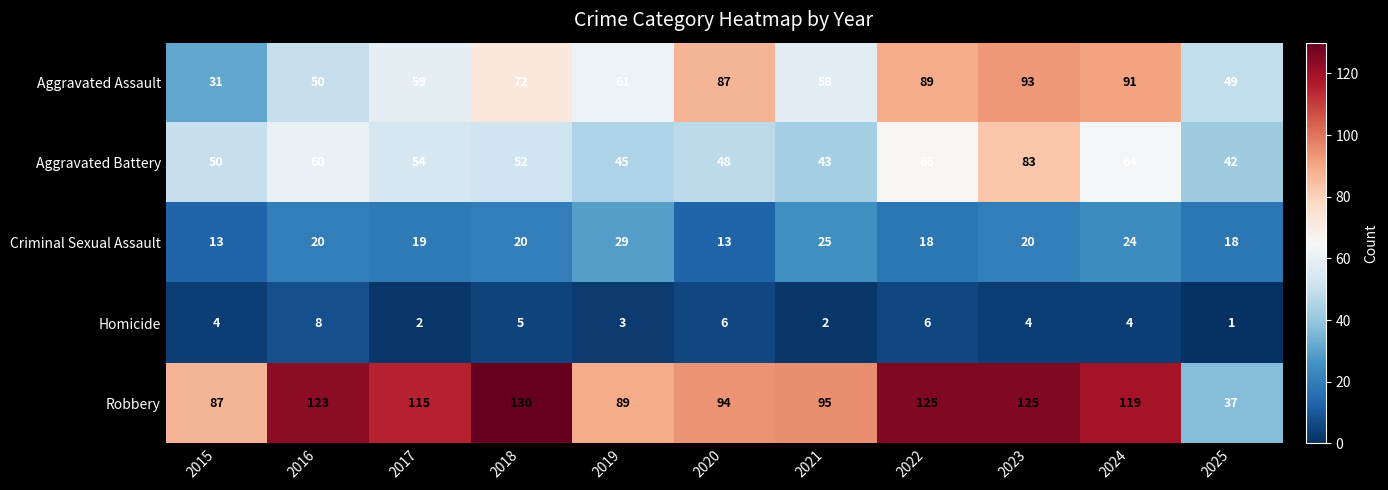

What is the difference between the maximum and minimum values in the Homicide series?

7